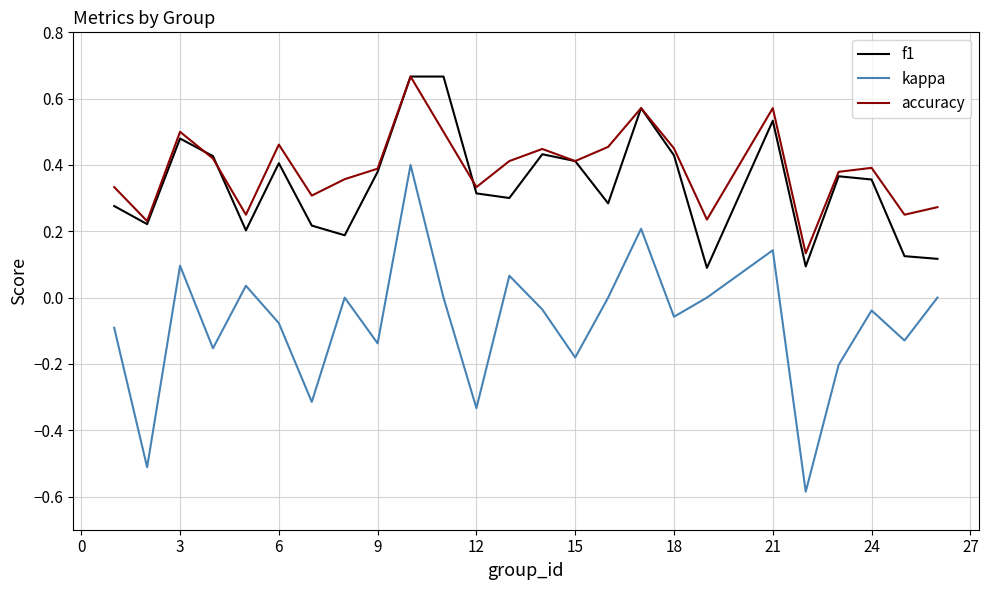

What are all the series names shown in the legend?

f1, kappa, accuracy